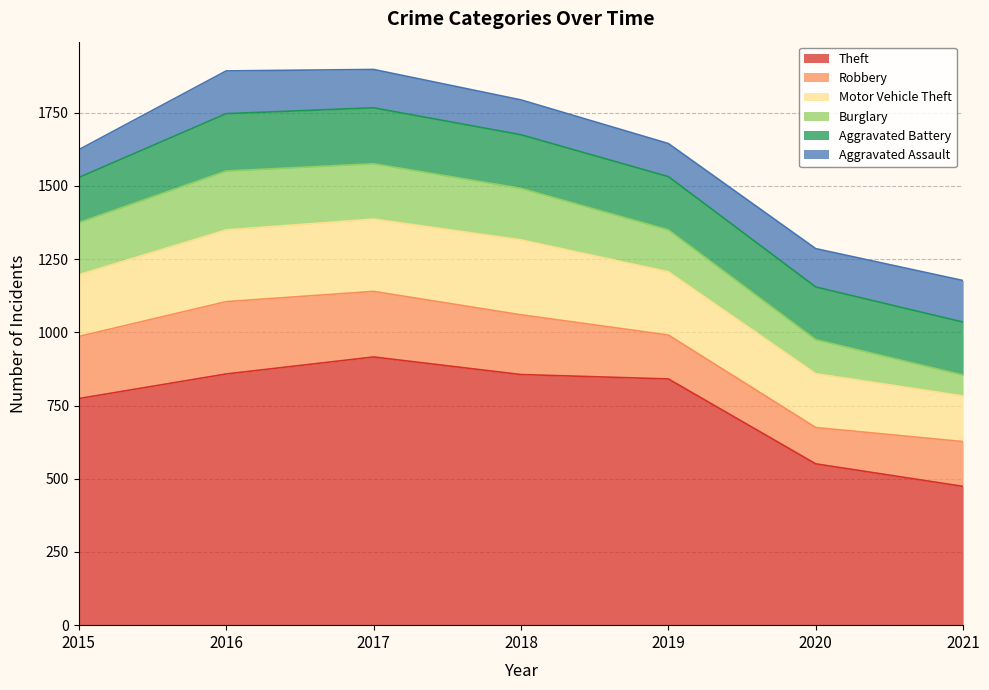

Reading left to right, transcribe all the data shown in this chart.

Theft: 2015=774	2016=858	2017=916	2018=856	2019=841	2020=551	2021=474
Robbery: 2015=212	2016=247	2017=224	2018=204	2019=150	2020=124	2021=153
Motor Vehicle Theft: 2015=211	2016=245	2017=247	2018=256	2019=216	2020=184	2021=156
Burglary: 2015=178	2016=201	2017=189	2018=176	2019=143	2020=116	2021=71
Aggravated Battery: 2015=154	2016=196	2017=191	2018=183	2019=182	2020=180	2021=181
Aggravated Assault: 2015=95	2016=146	2017=131	2018=119	2019=113	2020=131	2021=142